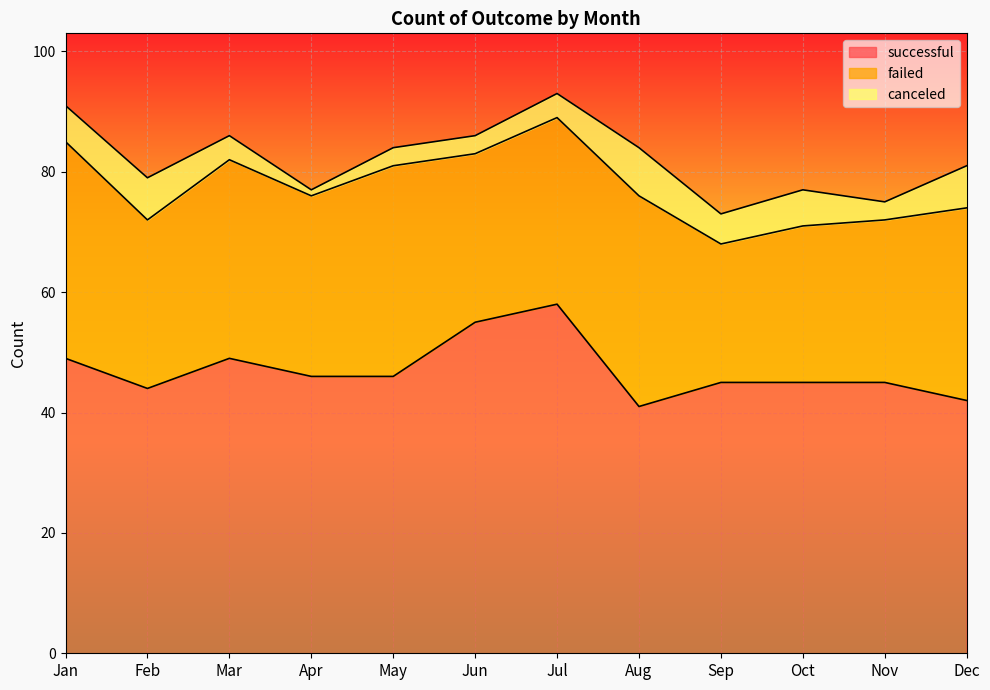

How many values in the failed series exceed 31?

5